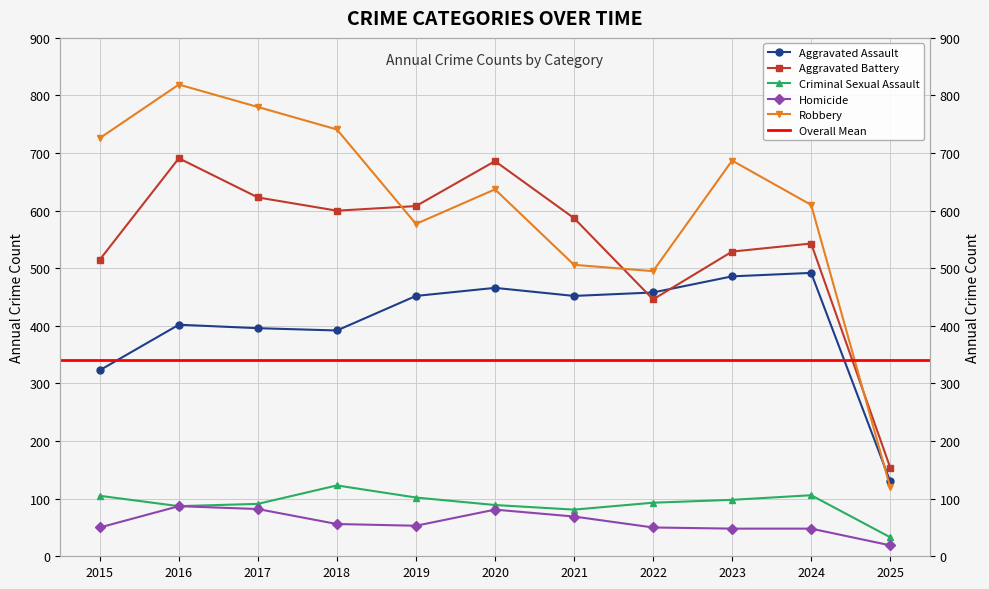

What value does the Criminal Sexual Assault series have at 2022?

93